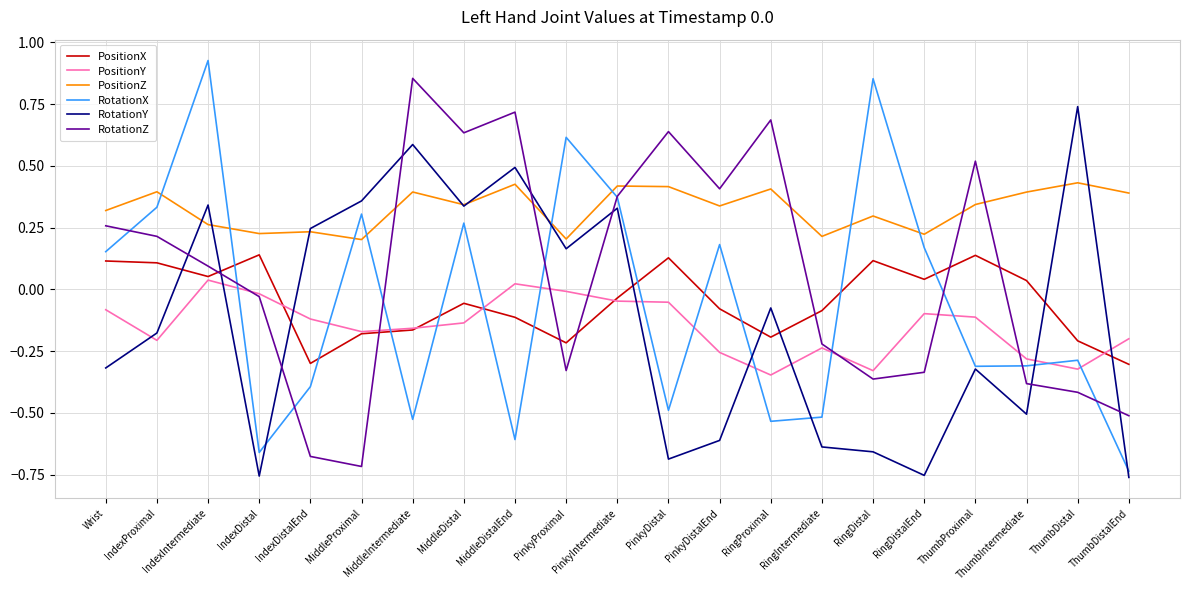

What position from the left is RingDistal?

16